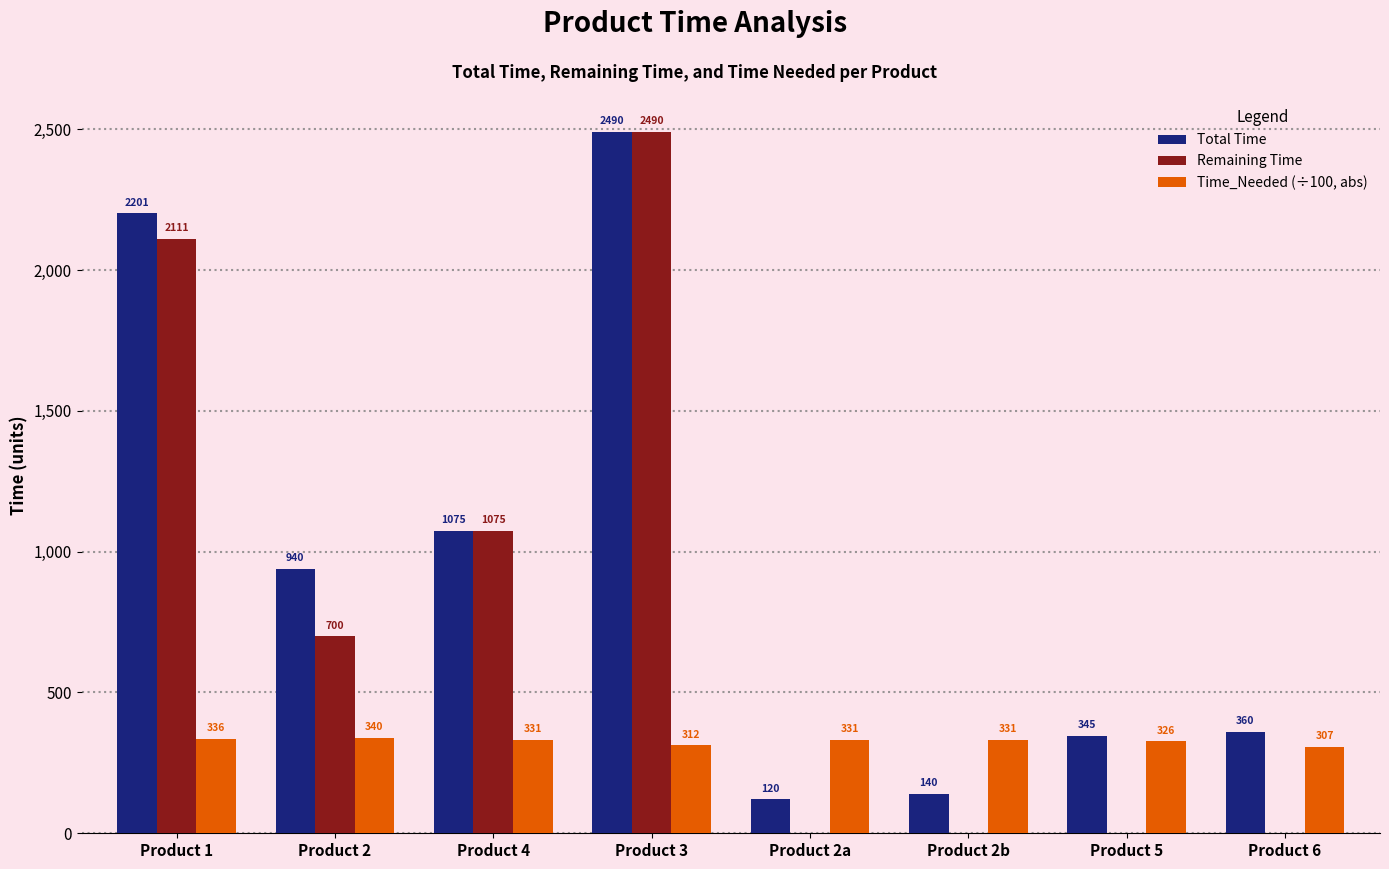

How many positive values does the Remaining Time series have?

4